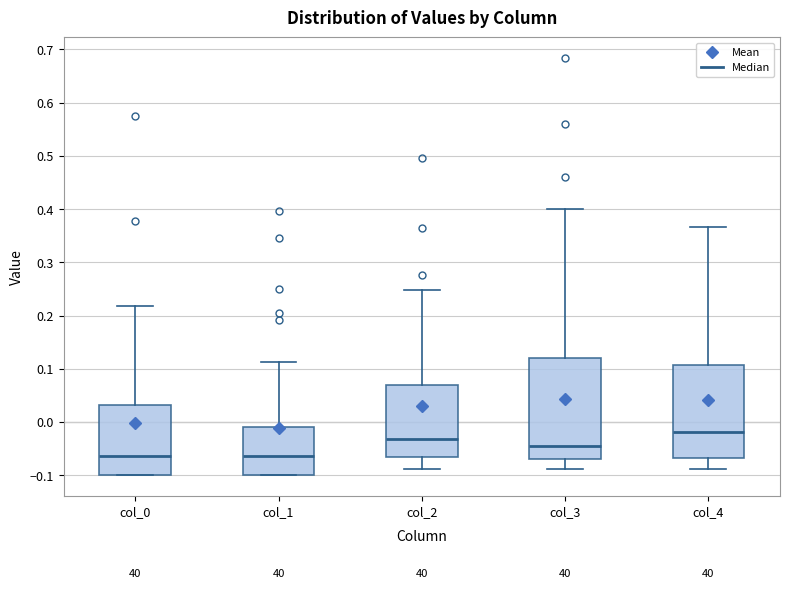

Which box is the tallest, from its lower edge to its upper edge?

col_3